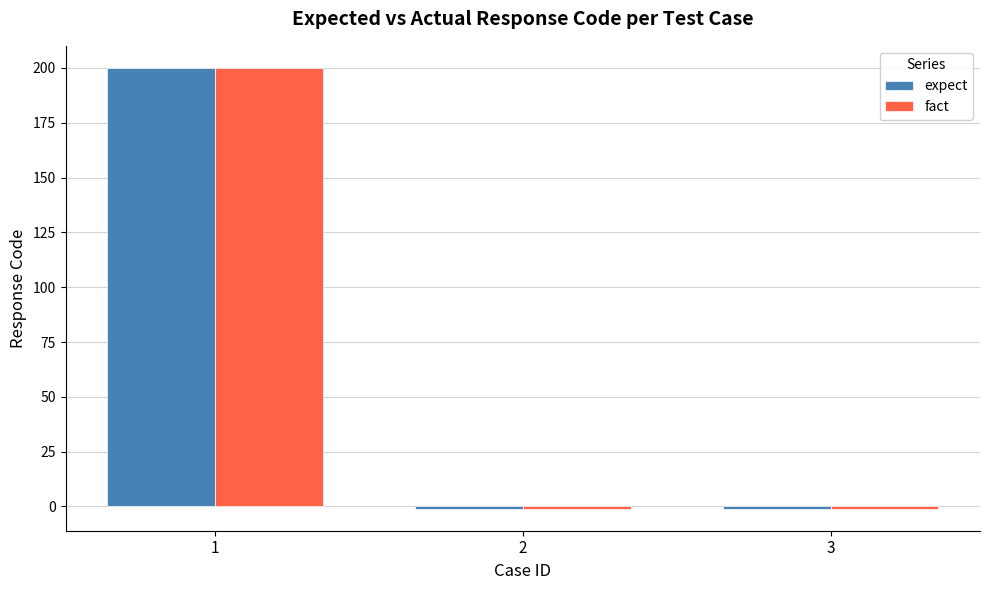

True or false: fact has a value of 200 at 1.

True